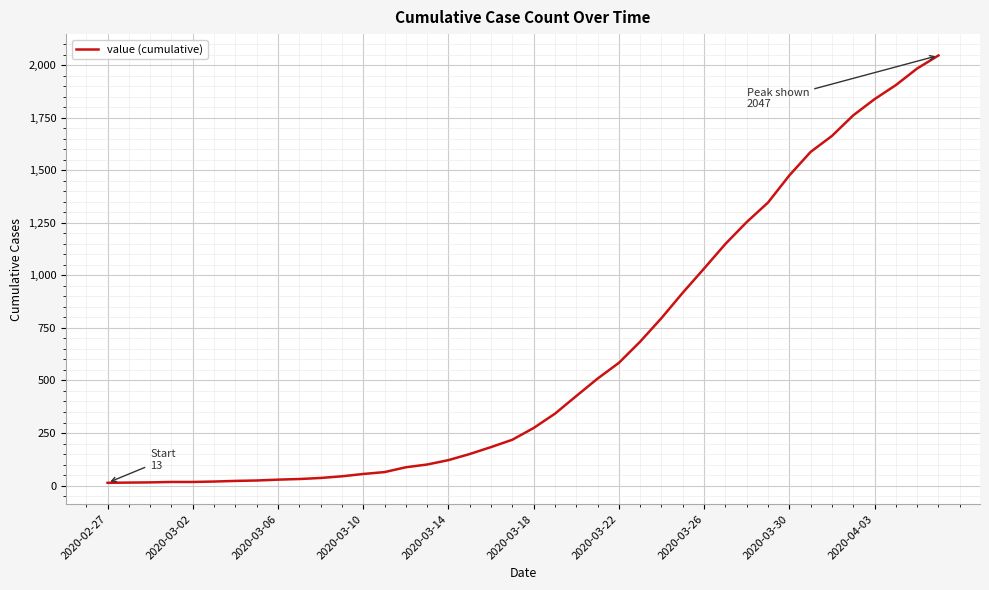

What is the difference between the maximum and minimum values?

2034